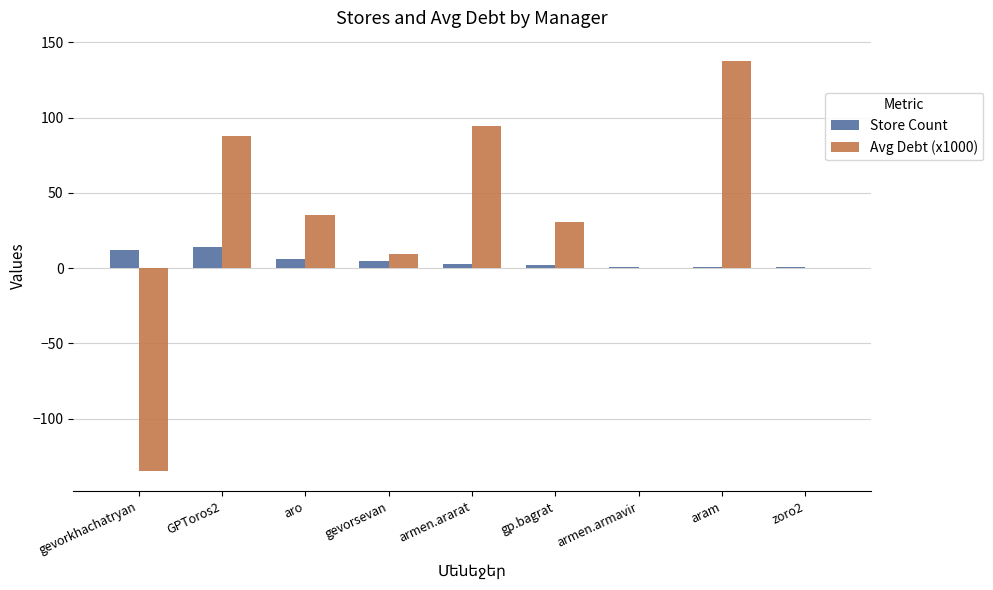

True or false: Store Count has a value of 1.0 at aram.

True